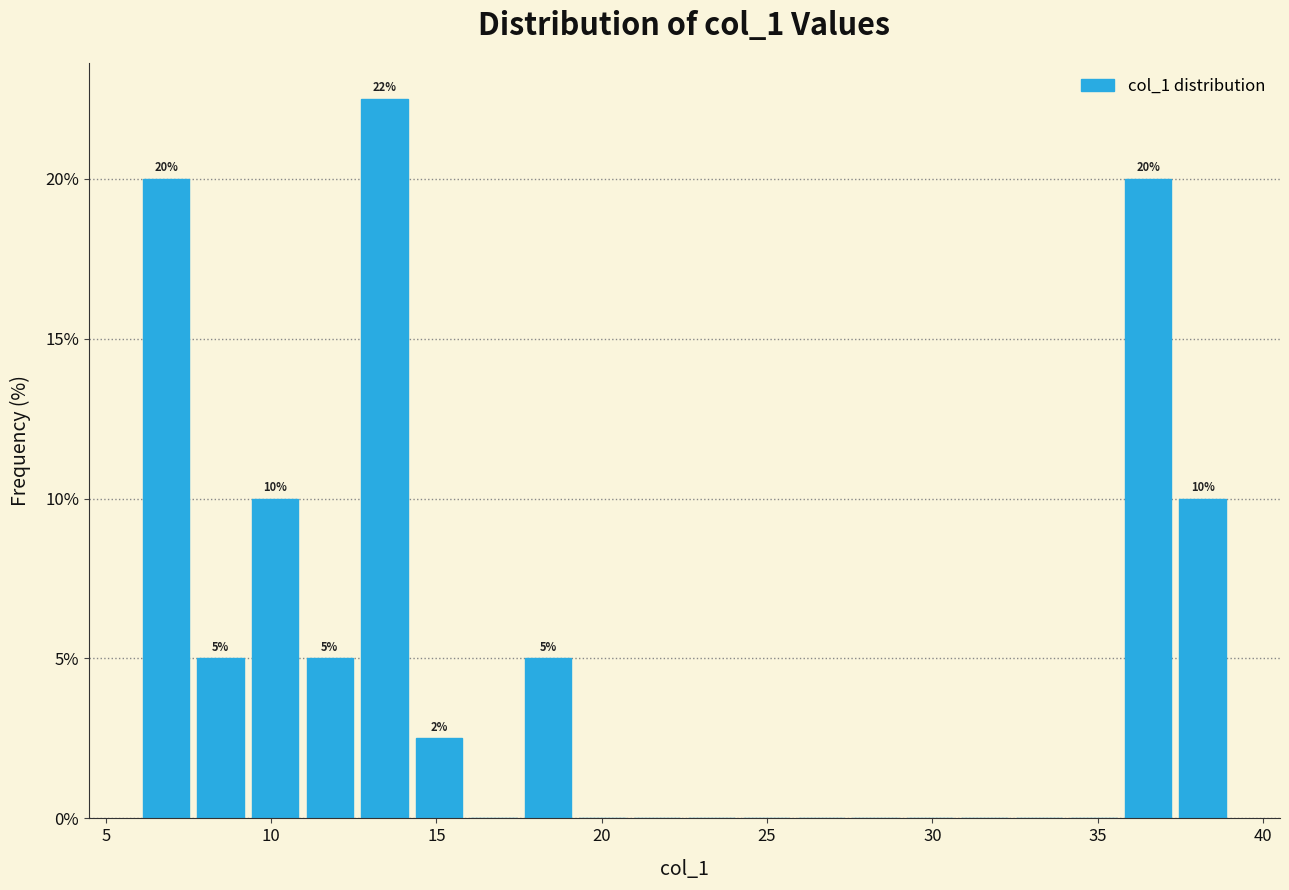

Around what value on the x-axis is the tallest bar? Give the approximate position of its centre, as read against the axis.

13.5